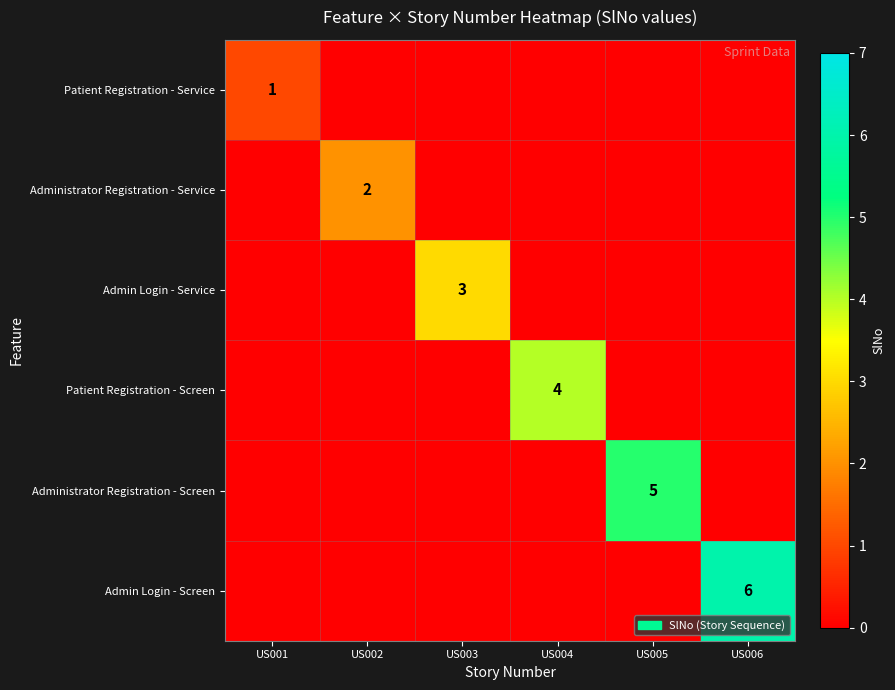

What is the sum of all Administrator Registration - Service values?

2